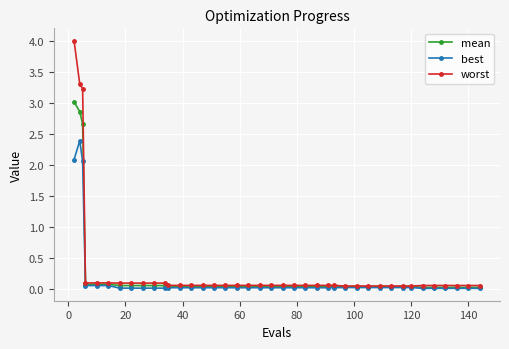

How many lines are shown in the chart?

3